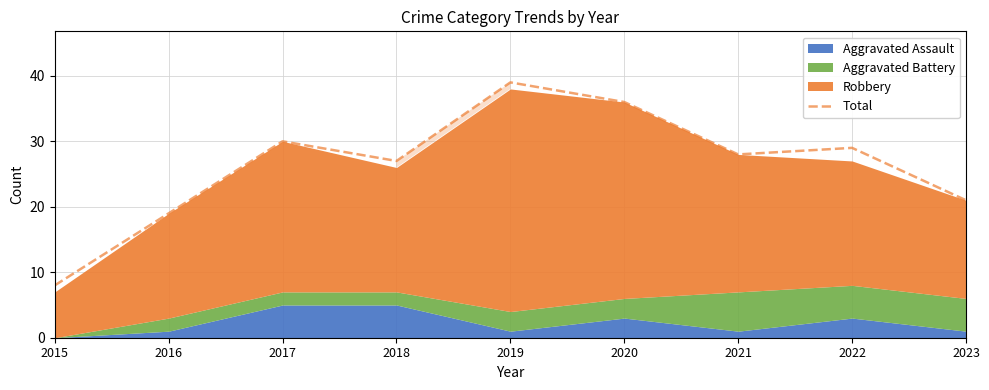

Approximately how many times larger is the value at 2016 compared to 2023?

0.9